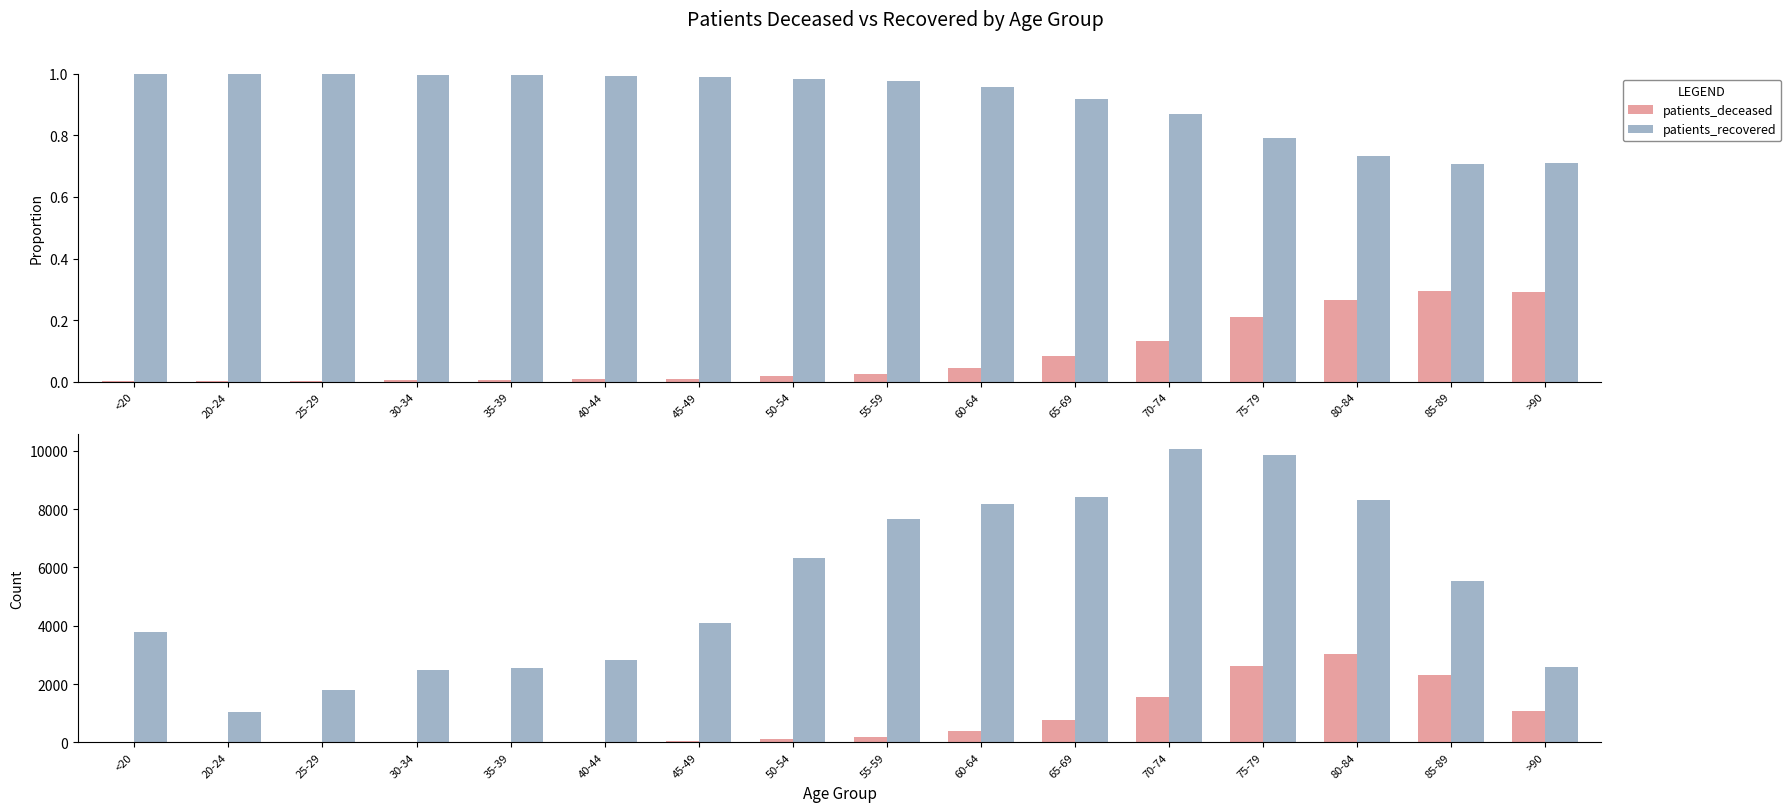

What value does the patients_deceased series have at 45-49?

42